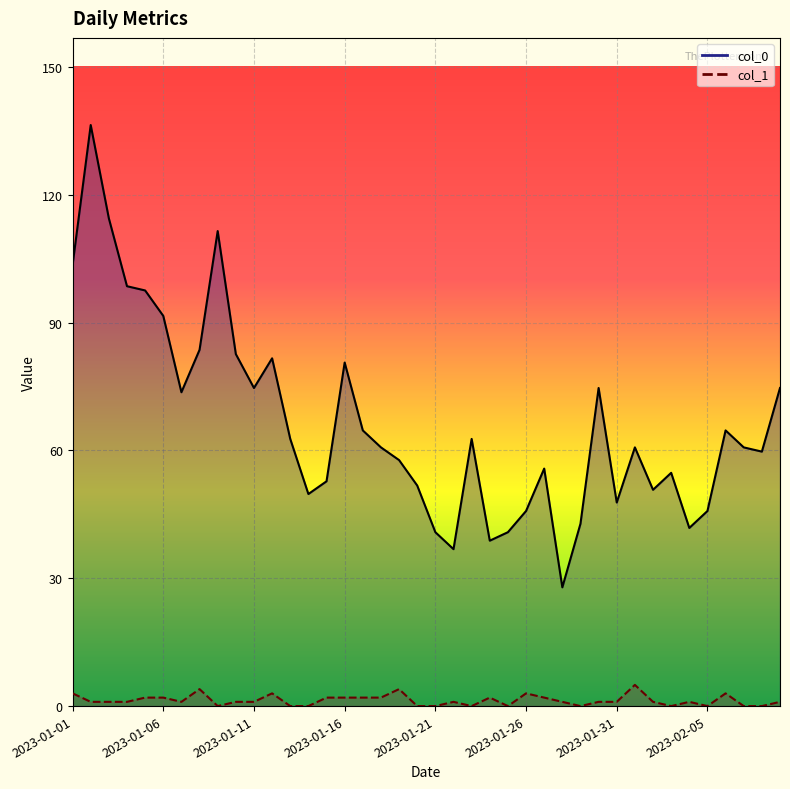

True or false: col_0 and col_1 cross at least once.

False